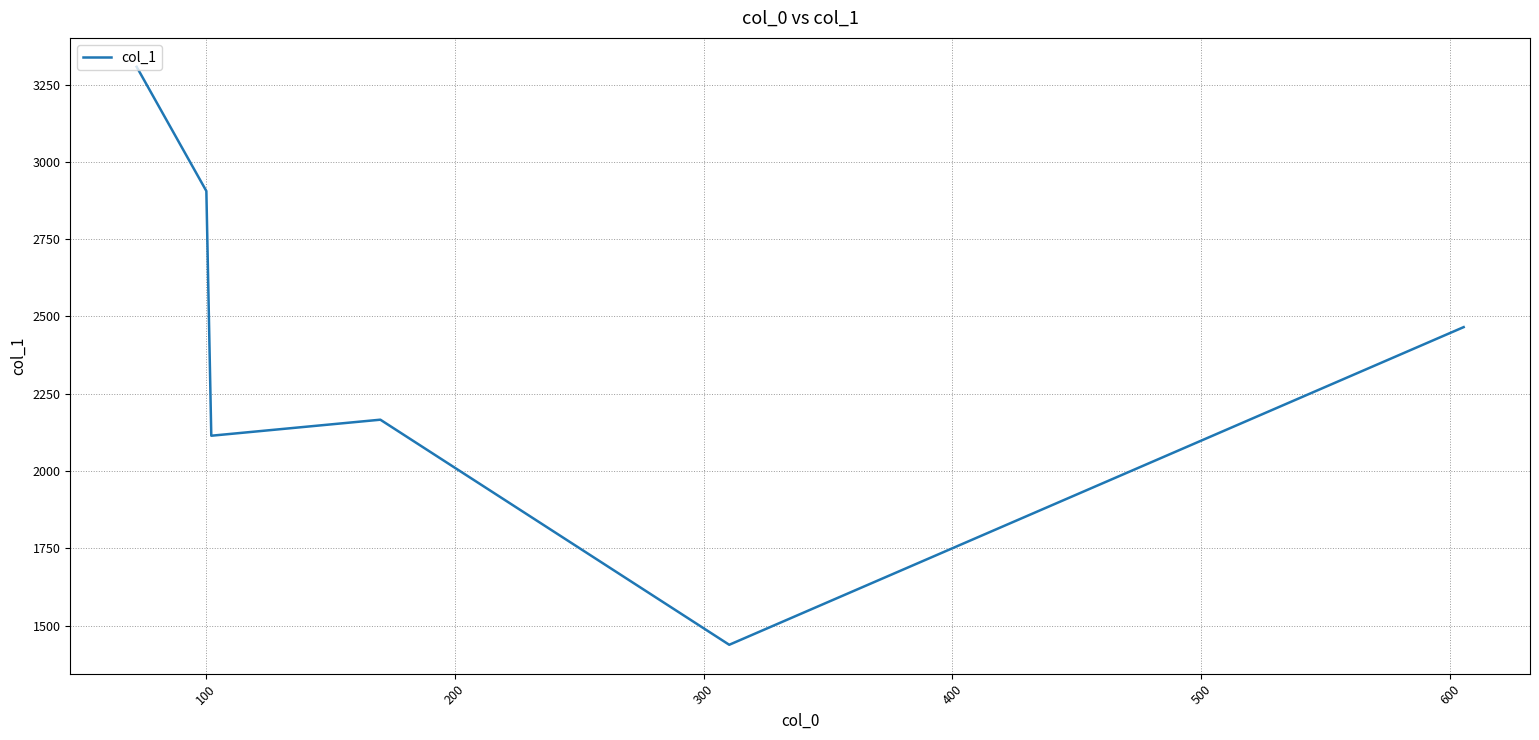

What is the maximum value shown in the chart?

3307.5